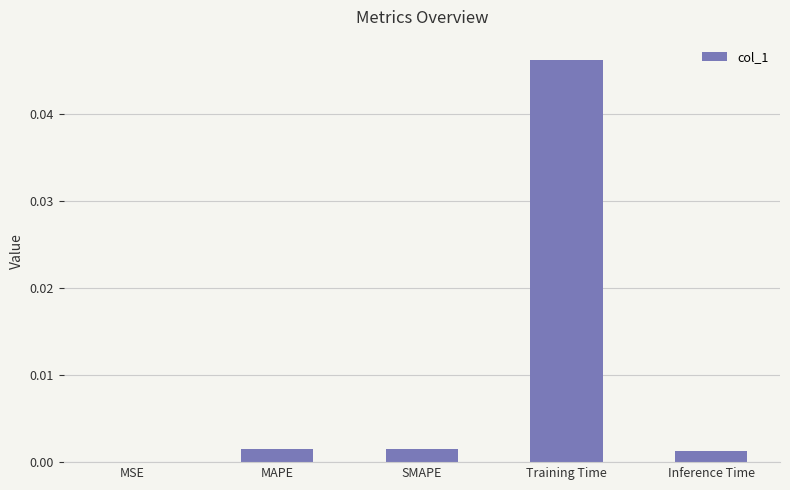

Between Training Time and MSE, which is larger?

Training Time